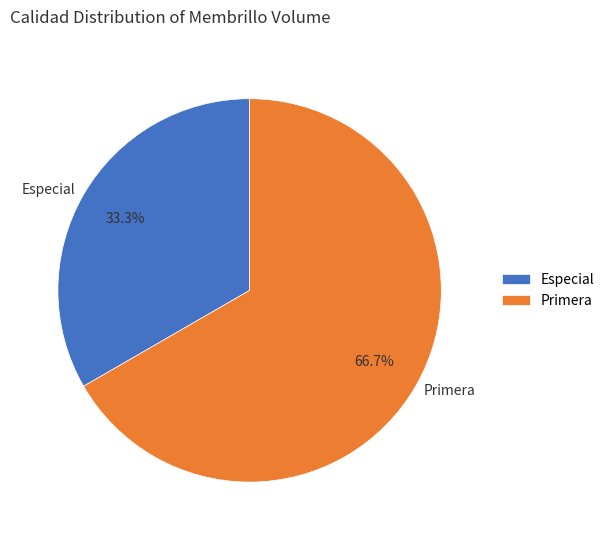

True or false: Especial accounts for 33% of the total.

True